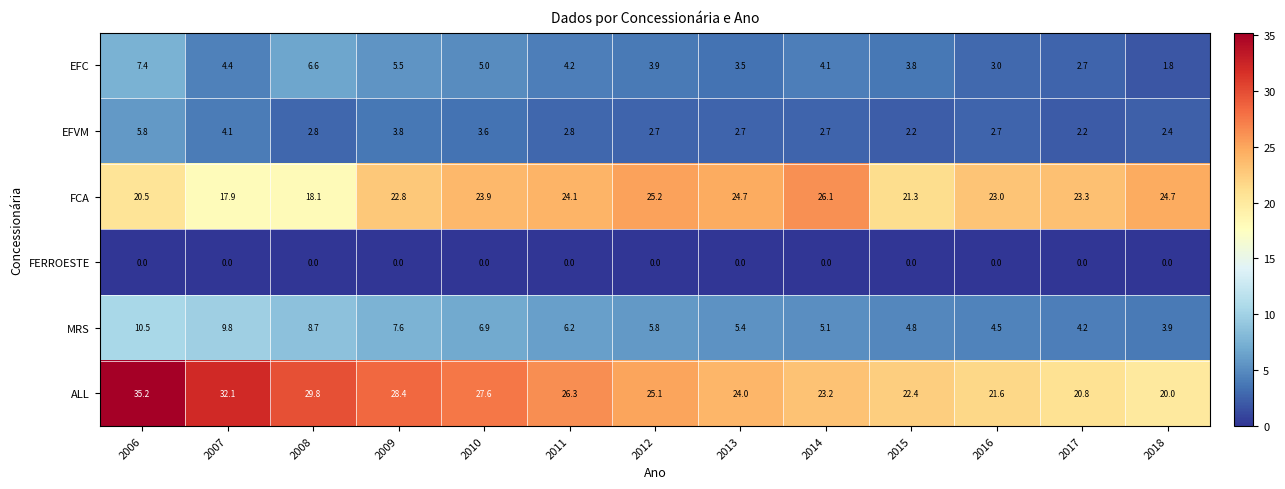

What is the average value of the MRS series?

6.4